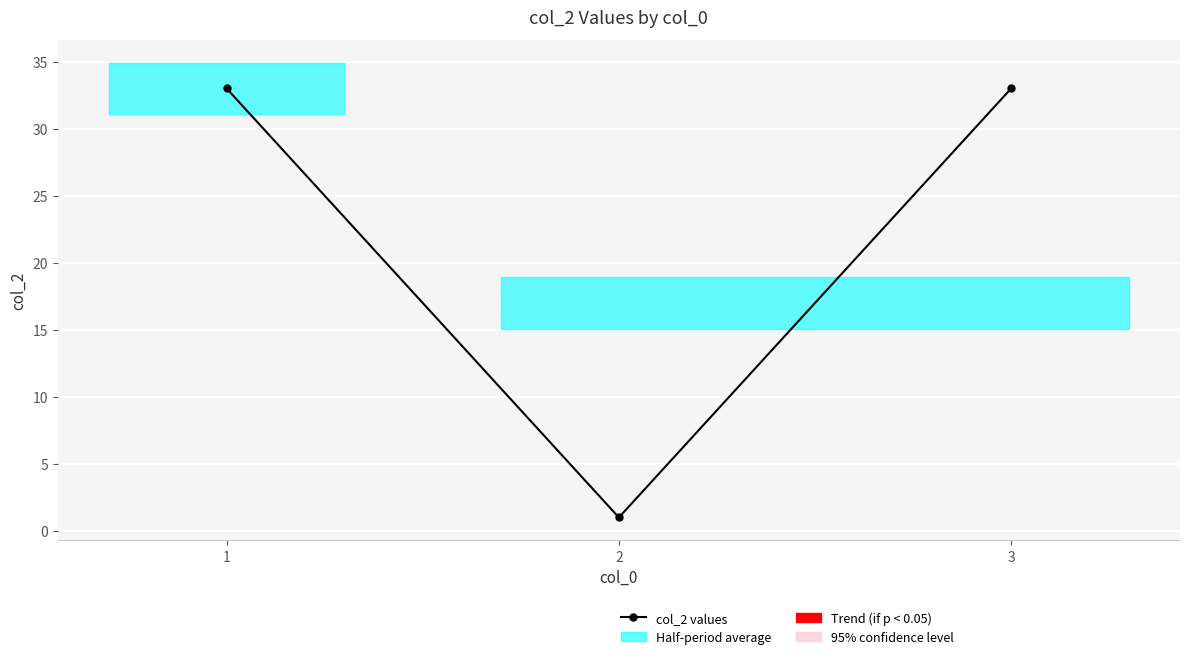

Reading left to right, what are all the values shown in this chart?

33	1	33